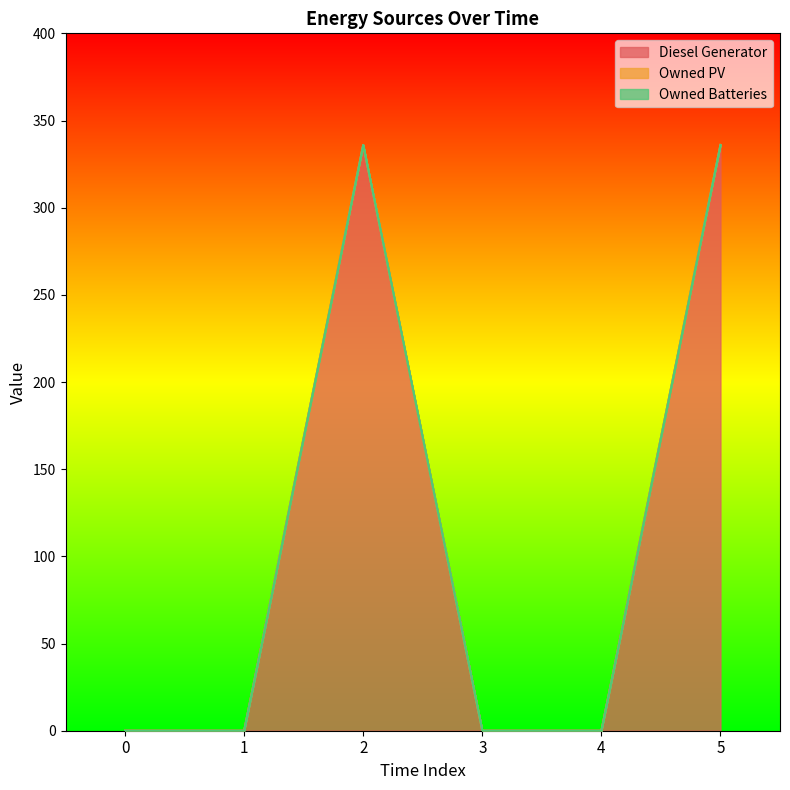

True or false: Diesel Generator has more than 2 points higher than both neighbors.

False